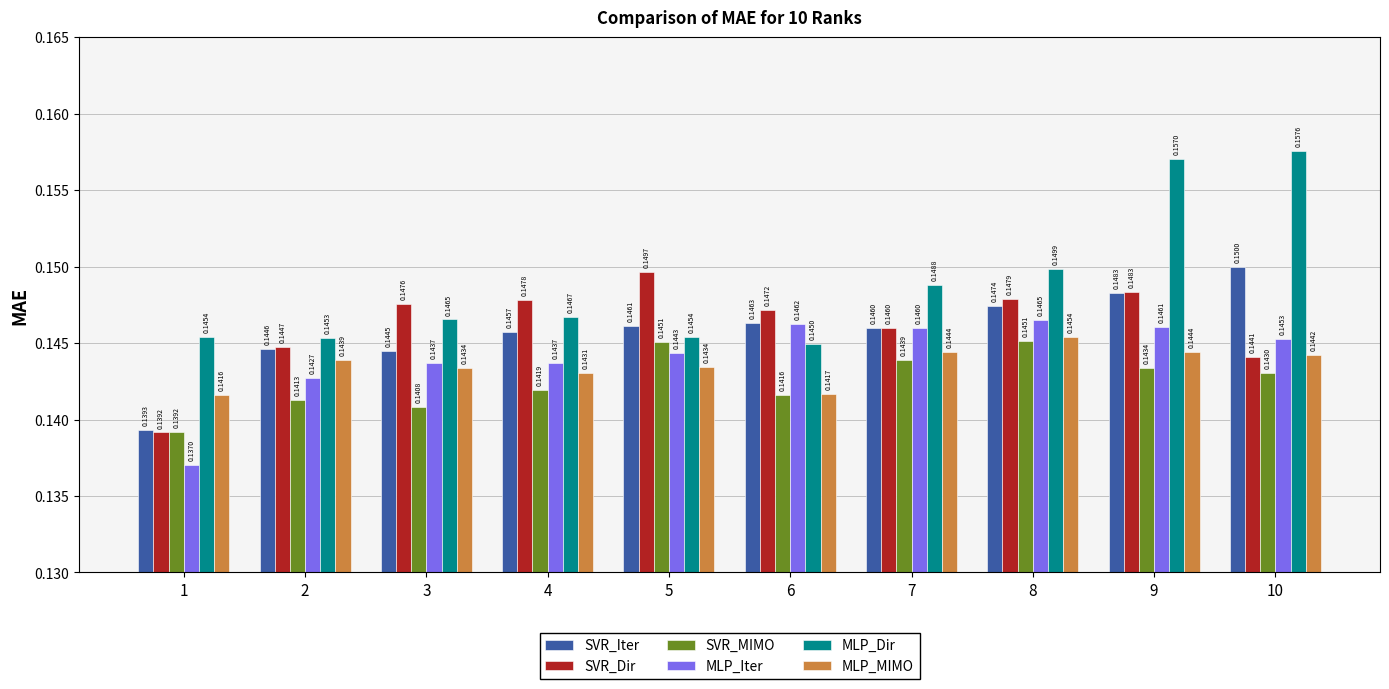

What is the total value across all series at 9?

0.9